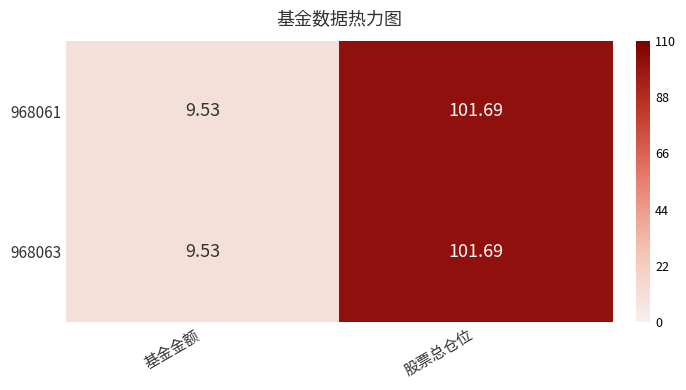

What is the maximum value shown in the chart?

101.7